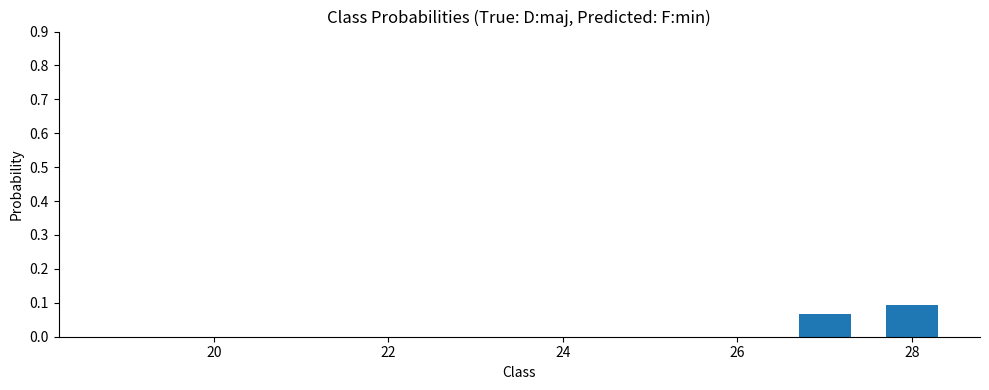

Is it true that the value at 24 is 0.0?

False